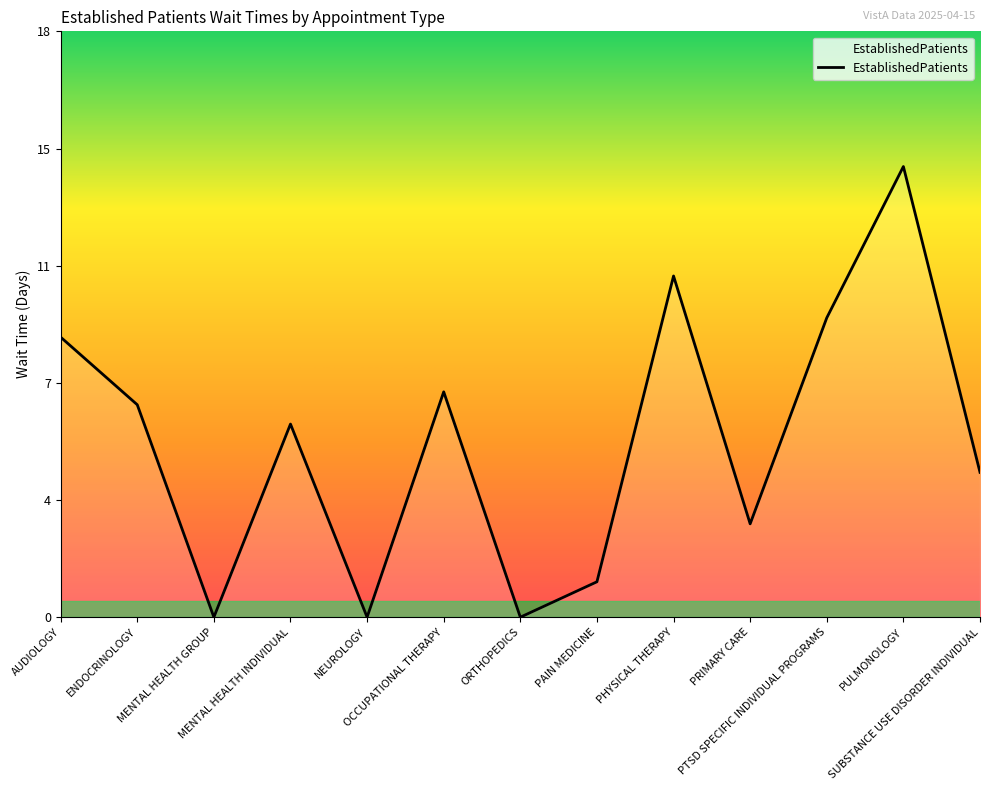

What is the sum of all values?

70.7